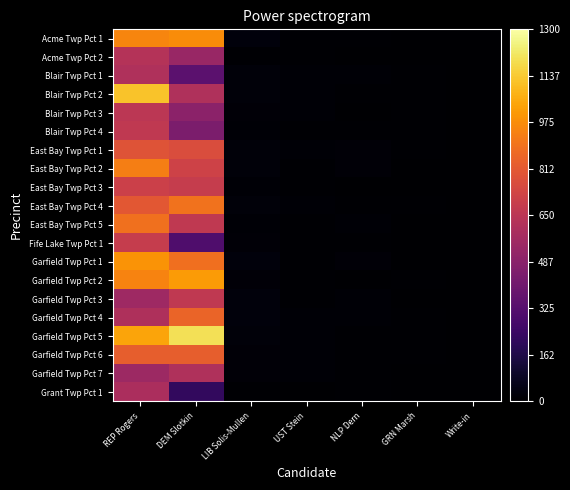

What is the spread (max minus min) of values at NLP Dern?

15